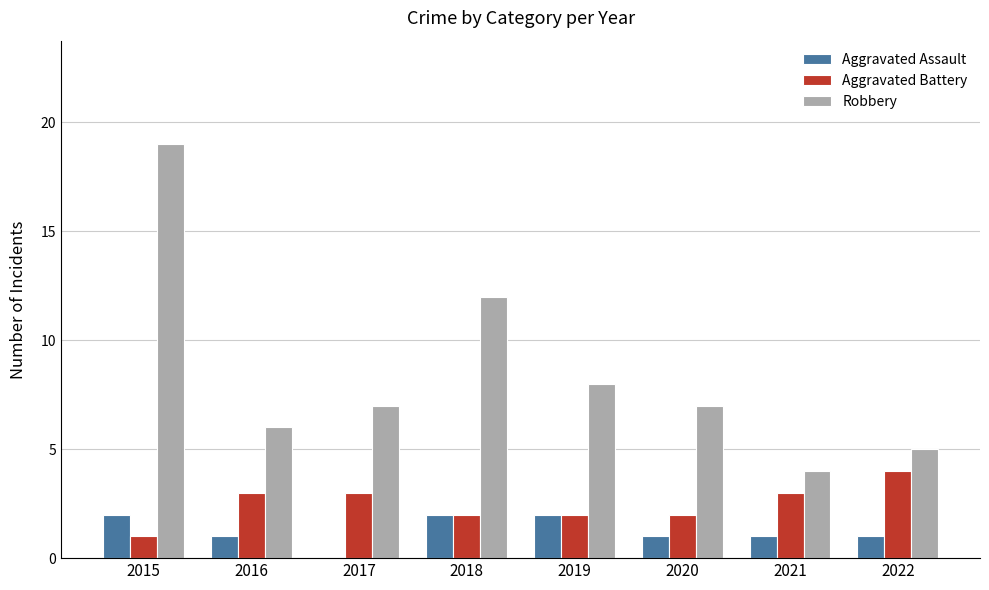

What is the sum of all Aggravated Battery values?

20